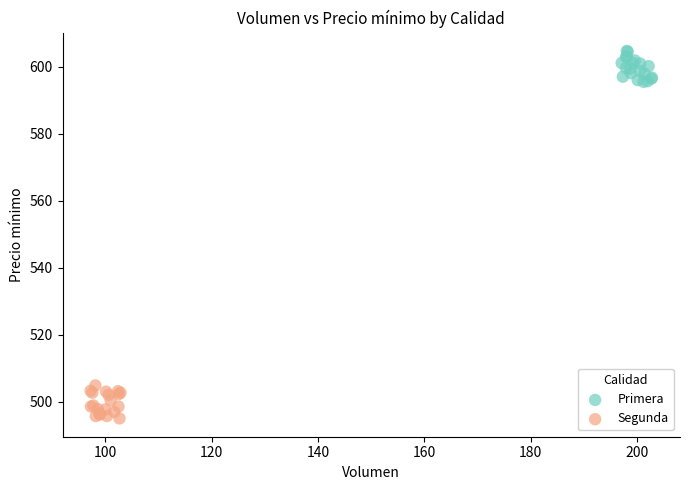

Which series contains the highest Y value?

Primera